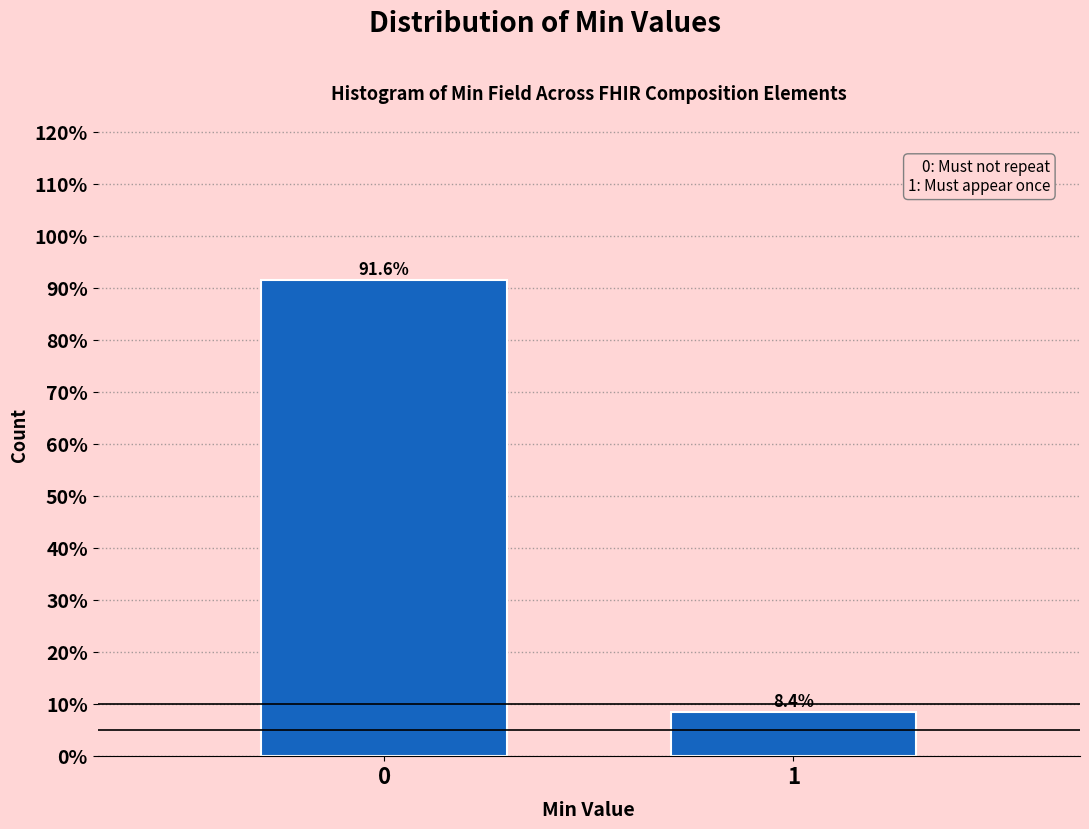

Reading right to left, list all the values displayed in this chart.

1=8.4	0=91.6